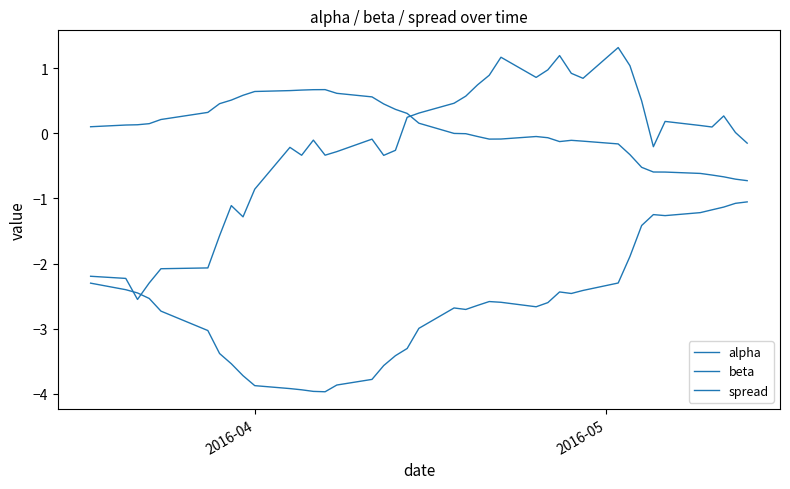

How many lines are shown in the chart?

3